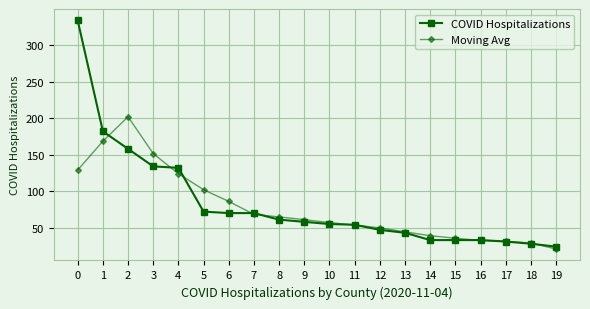

What value does the COVID Hospitalizations series have at 0?

334.0